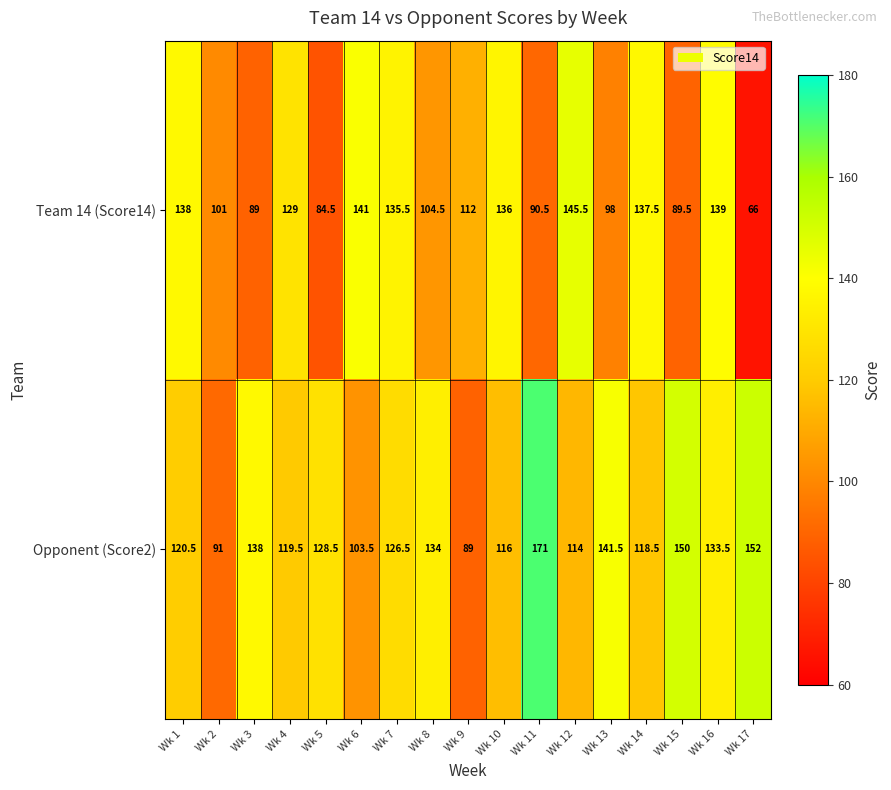

What is the total value across all series at Wk 13?

239.5